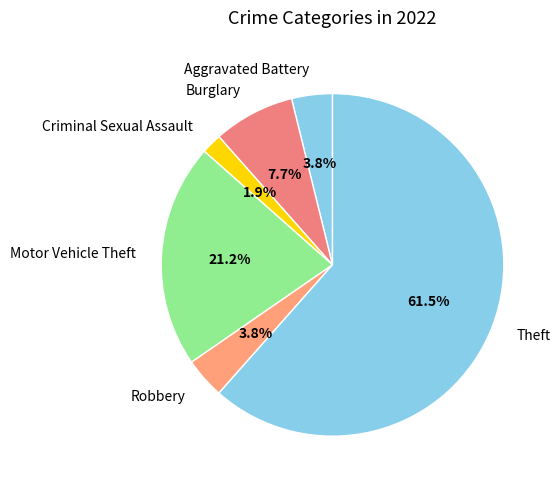

Which slice is the largest?

Theft